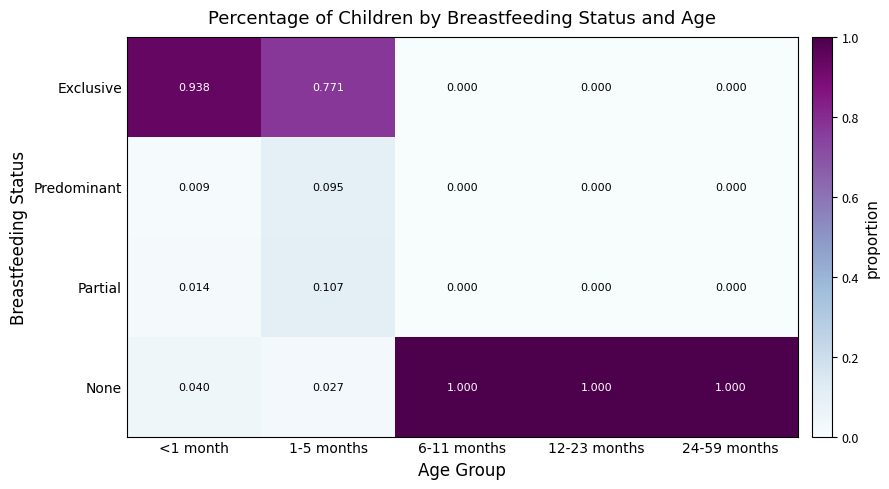

At 1-5 months, list the series in order from smallest to largest.

None, Predominant, Partial, Exclusive